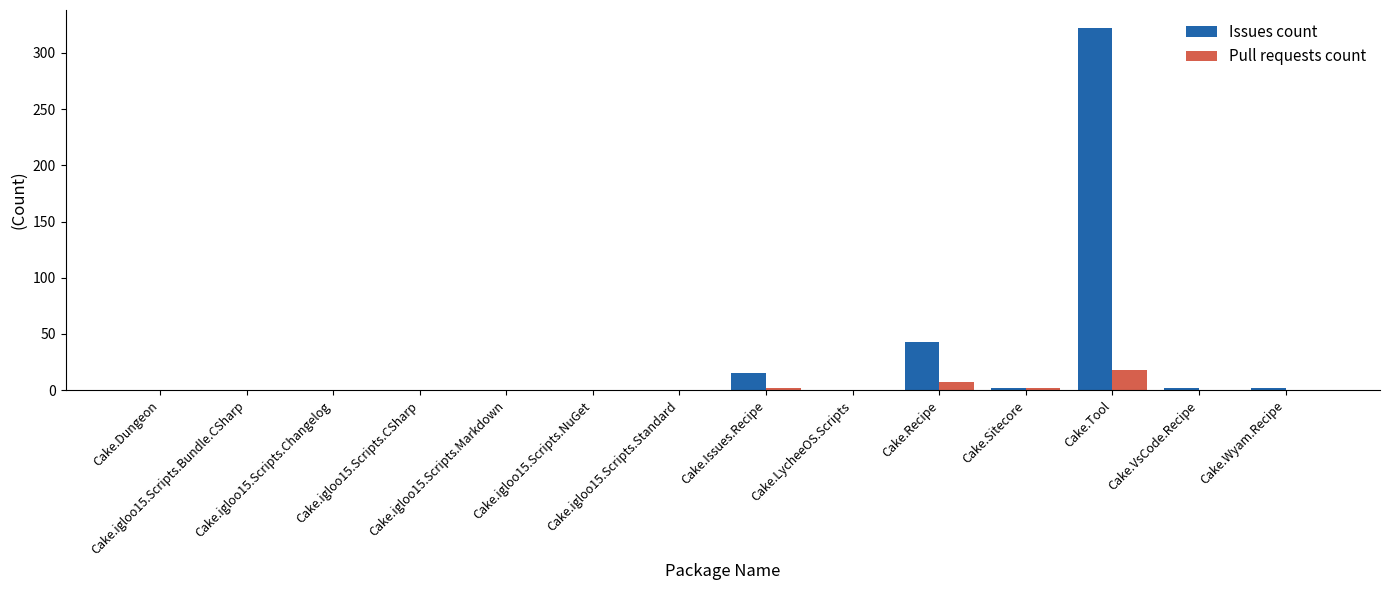

Count the Pull requests count values in the range 0 to 2.

12